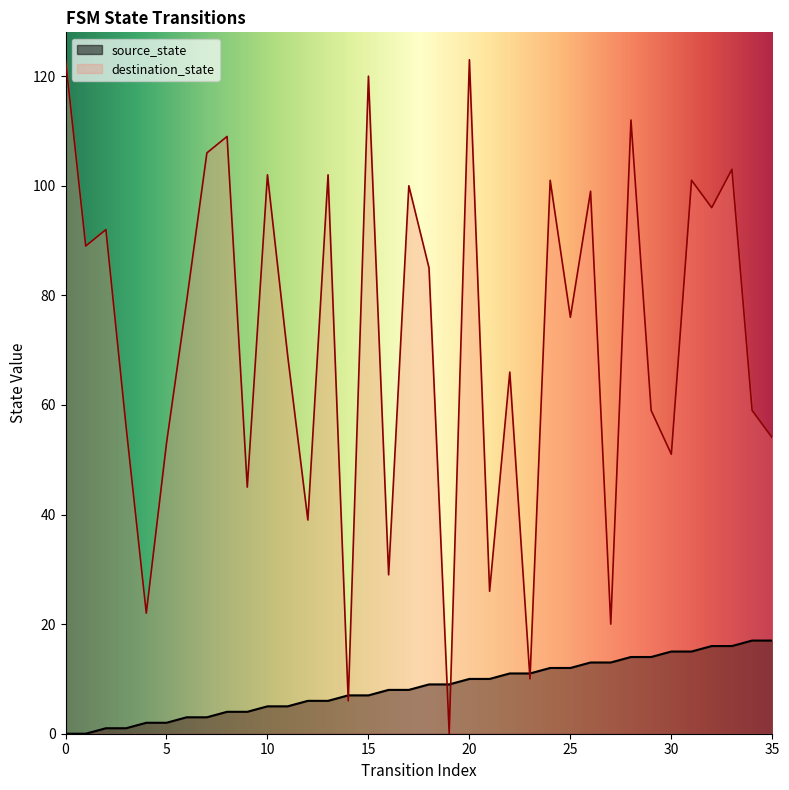

Reading right to left, transcribe all the data shown in this chart.

source_state: 17	17	16	16	15	15	14	14	13	13	12	12	11	11	10	10	9	9	8	8	7	7	6	6	5	5	4	4	3	3	2	2	1	1	0	0
destination_state: 54	59	103	96	101	51	59	112	20	99	76	101	10	66	26	123	0	85	100	29	120	6	102	39	69	102	45	109	106	79	53	22	56	92	89	123